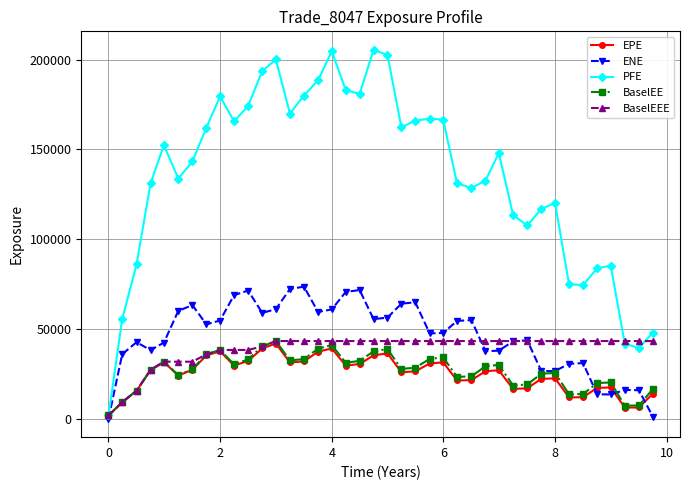

What is the value of the BaselEE point at the 14th from the left?

32493.2